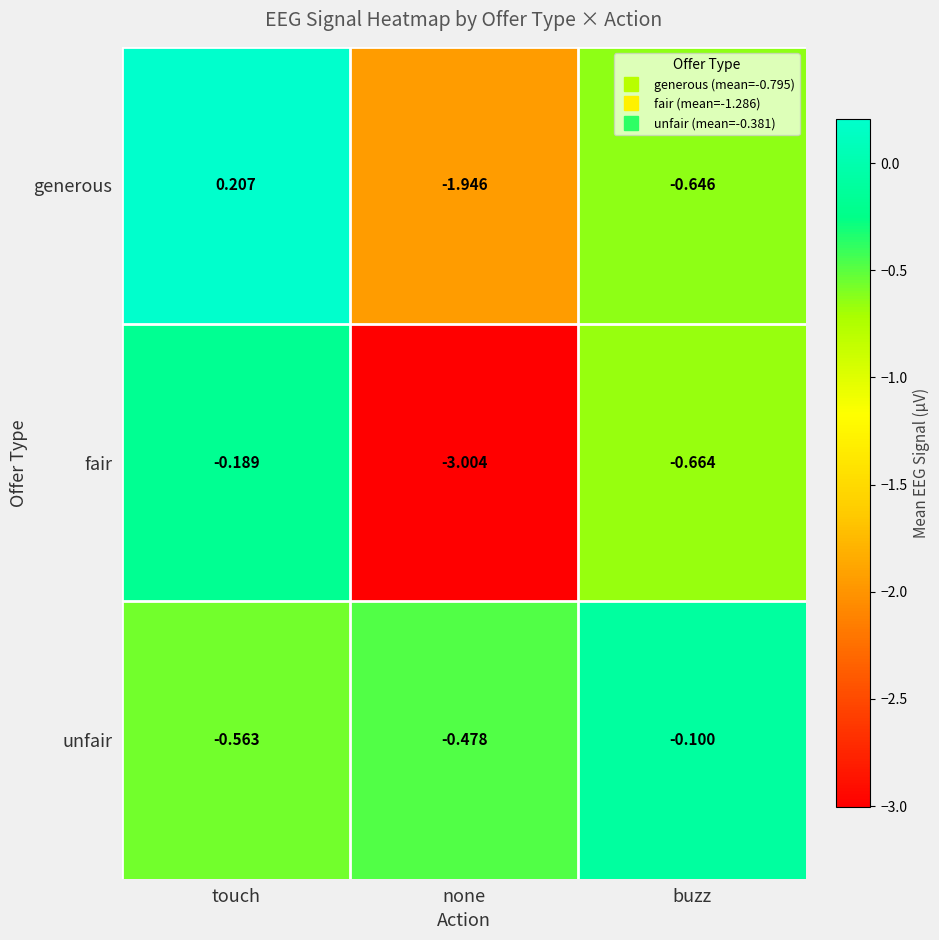

Rank the series by their maximum value, from lowest to highest.

fair, unfair, generous